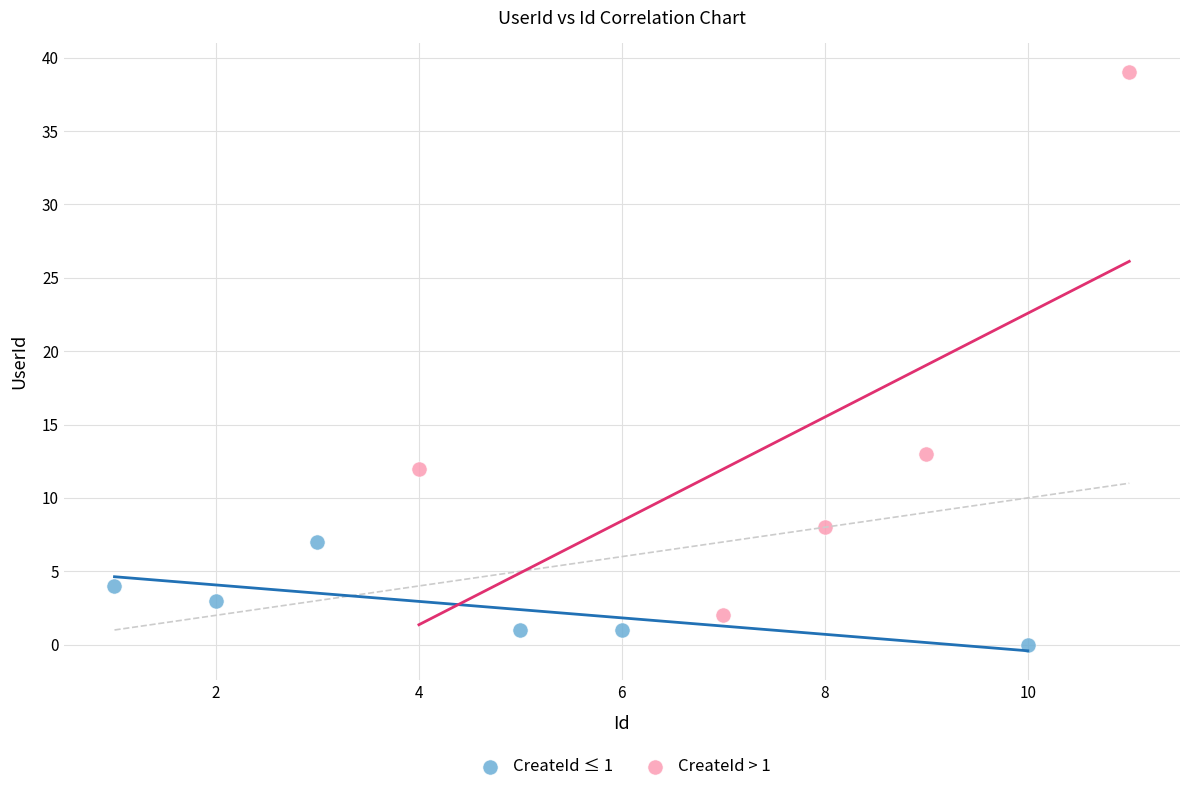

Which series reaches the maximum Y coordinate?

CreateId > 1